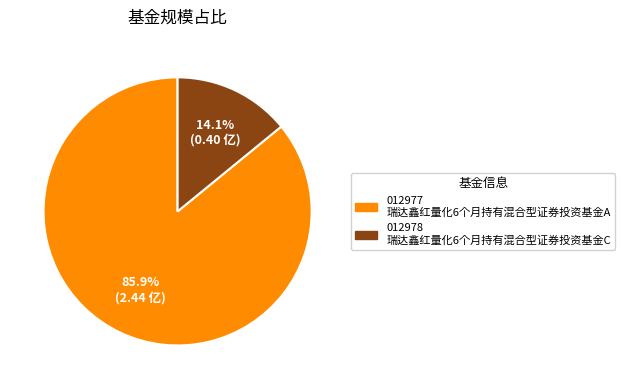

Does any single category account for the majority?

Yes